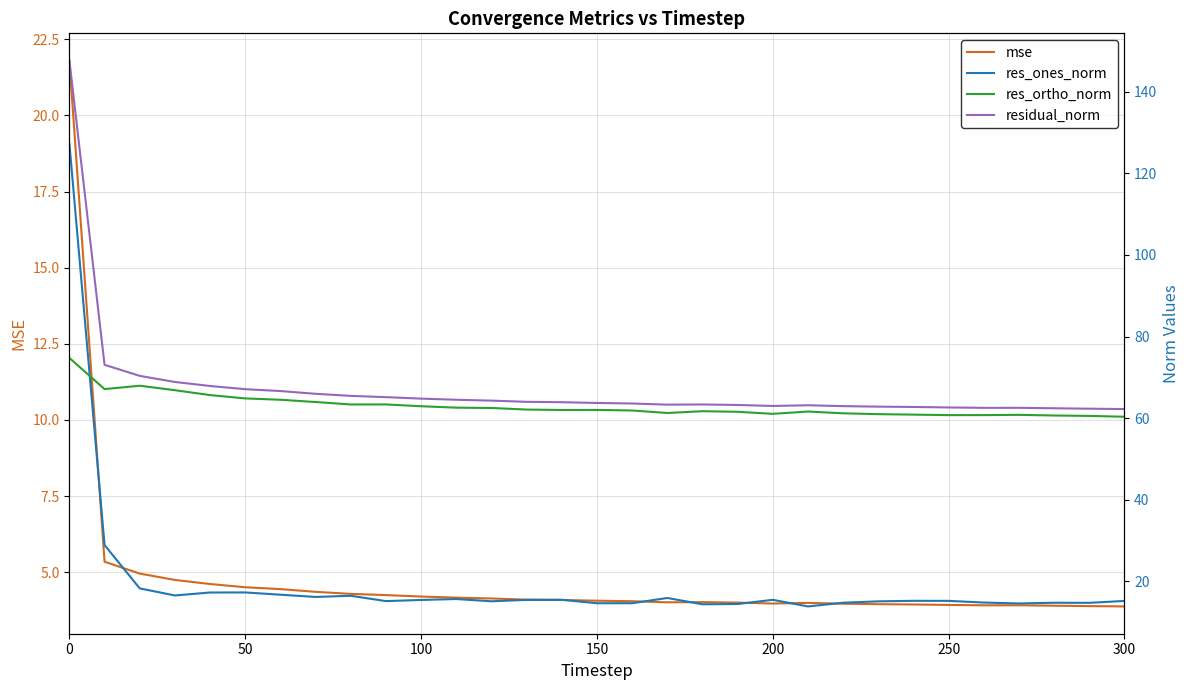

Does the chart have visible grid lines?

Yes